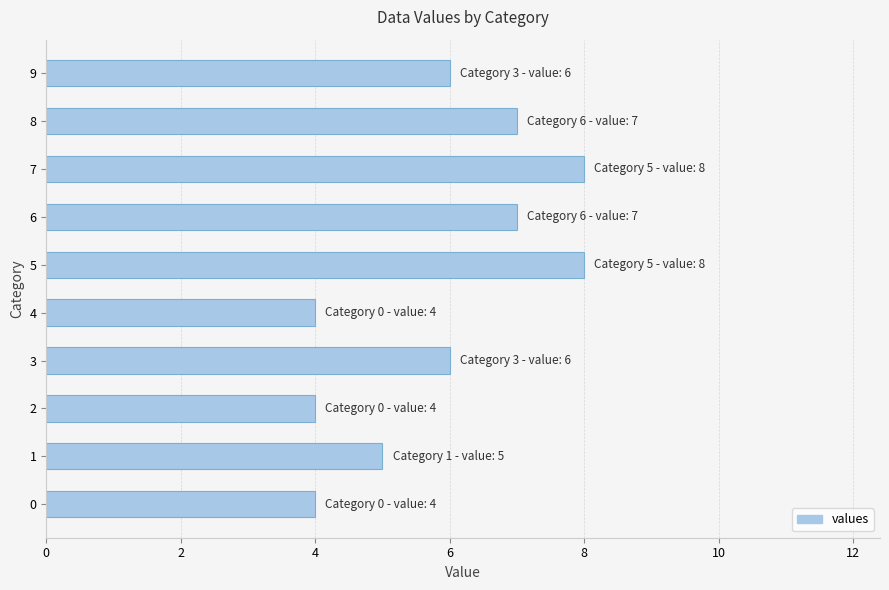

The chart shows a value of 11 at 6. True or false?

False